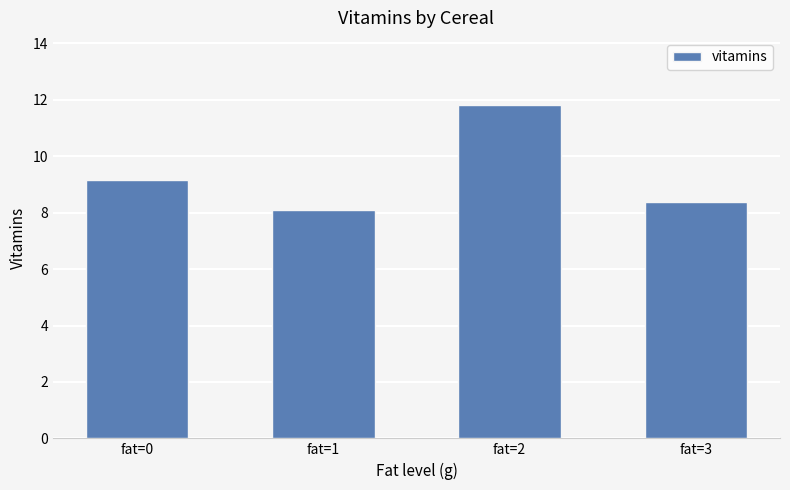

How many data points are less than 9?

2